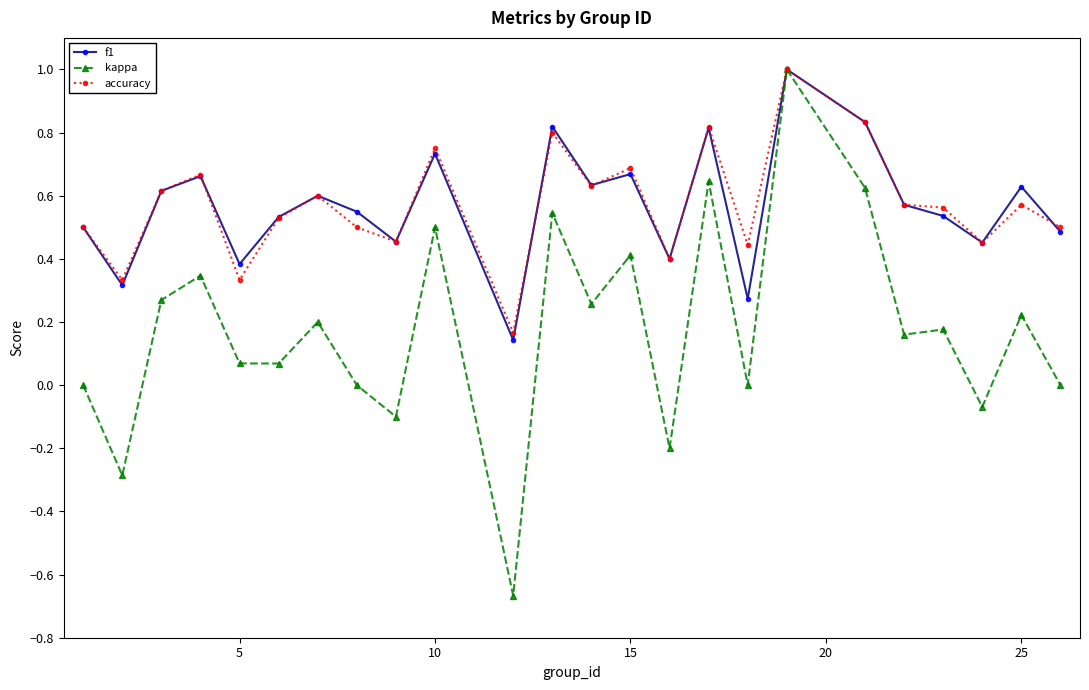

True or false: kappa has more than 0 interior local peaks.

True